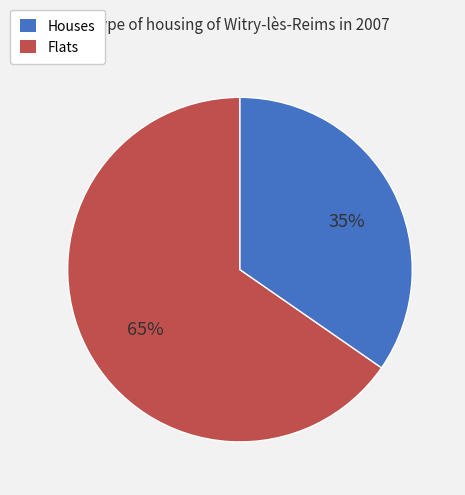

To the nearest percent, what percentage of the pie is Houses?

65%